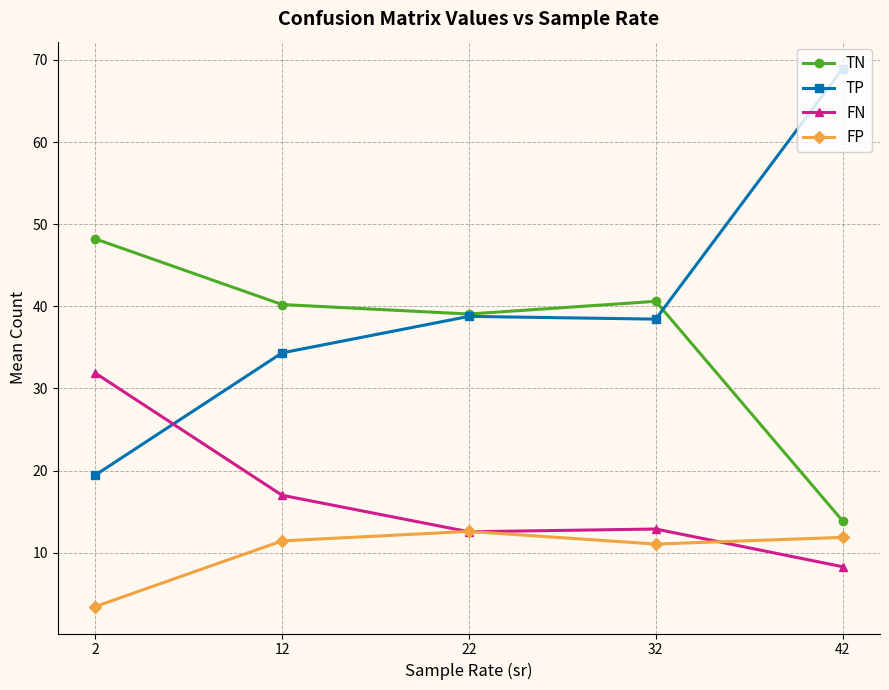

True or false: TN and FN cross at least once.

False